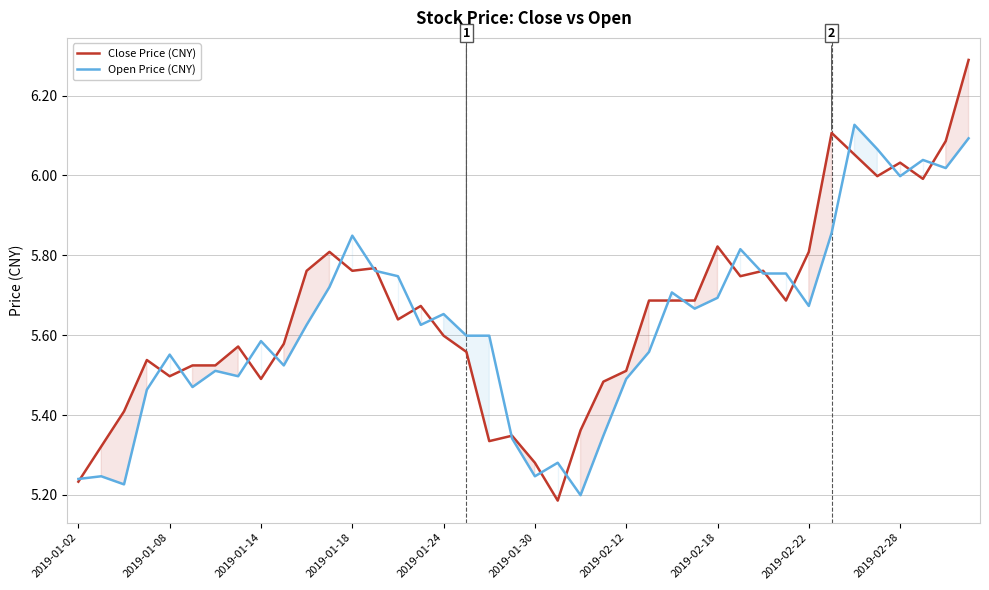

True or false: Close Price (CNY) has more than 0 interior local peaks.

True